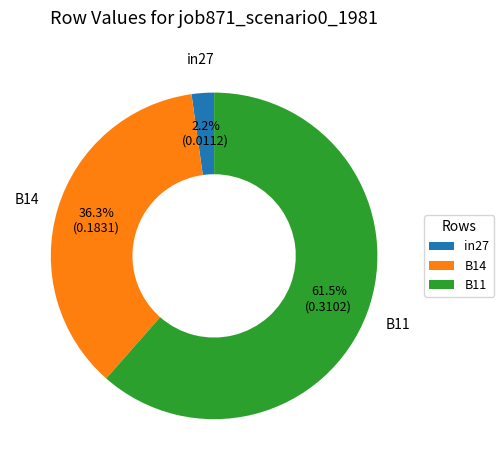

How many segments does this pie chart have?

3